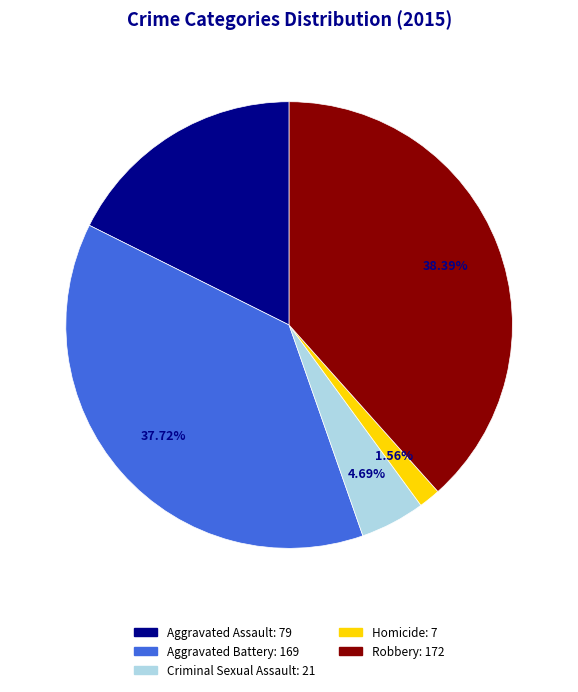

To the nearest percent, what is the difference between the Robbery and Homicide slice percentages?

37%